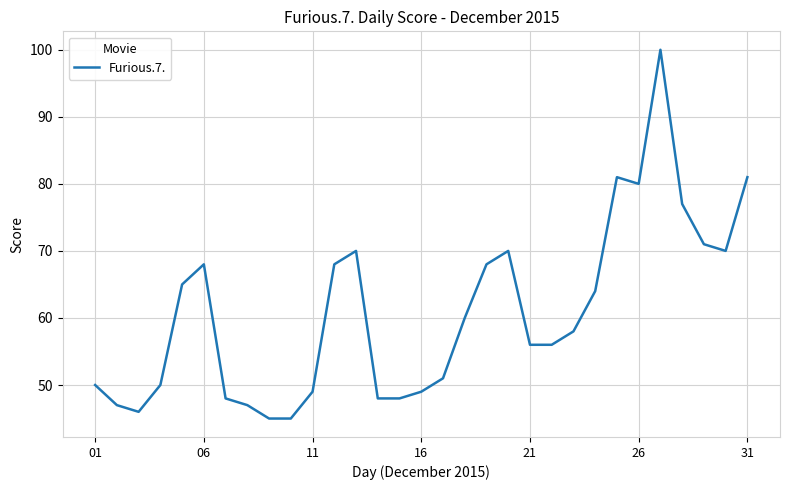

Reading right to left, transcribe all the data shown in this chart.

81	70	71	77	100	80	81	64	58	56	56	70	68	60	51	49	48	48	70	68	49	45	45	47	48	68	65	50	46	47	50